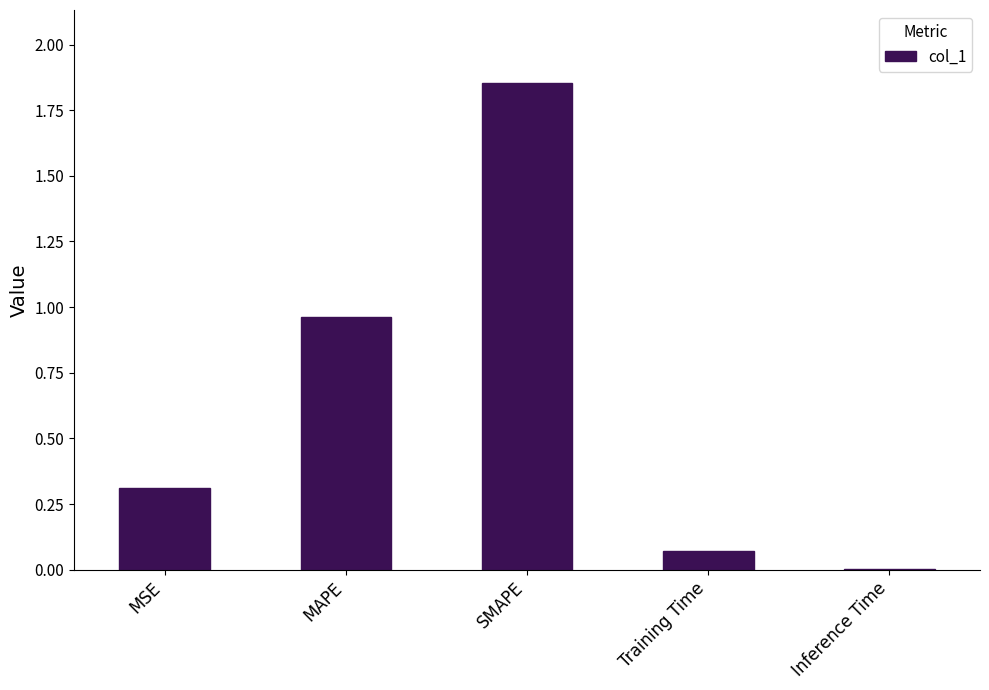

What is the sum of all values?

3.2